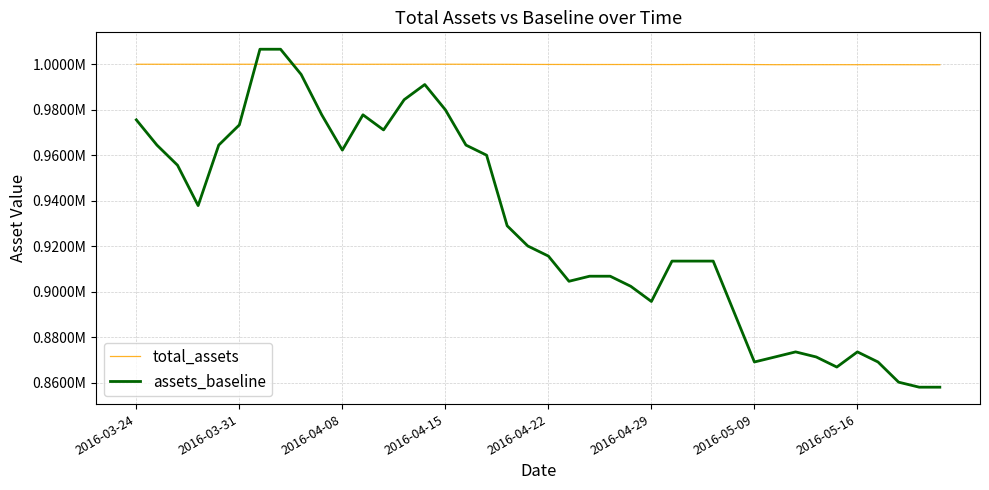

In assets_baseline, how many points are lower than both neighbors (excluding endpoints)?

7